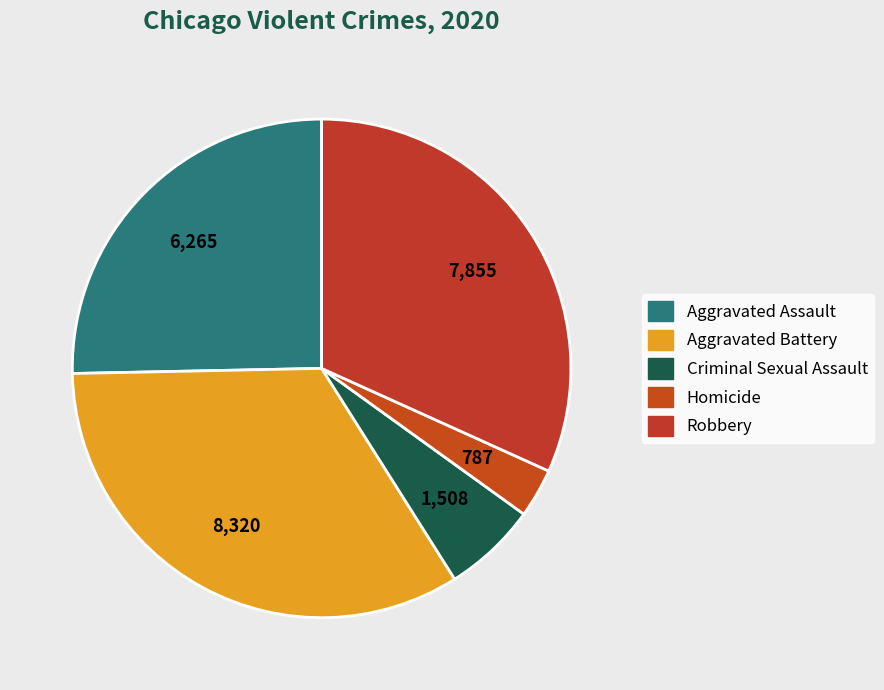

Is there a majority slice in this chart?

No